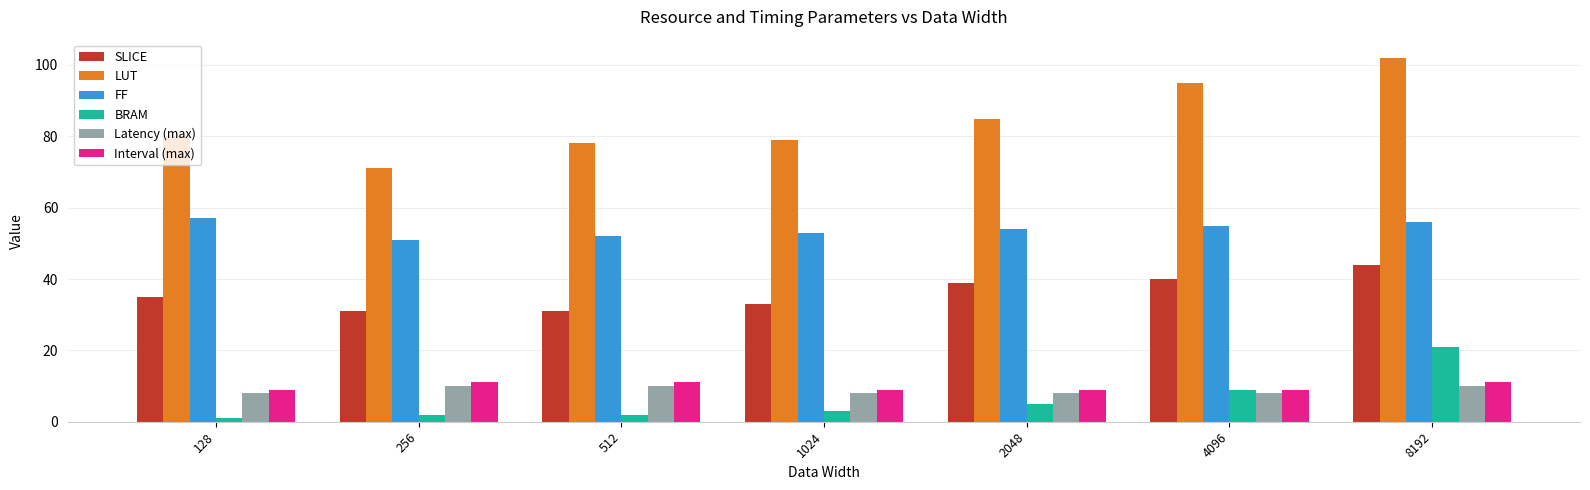

Are the bars grouped side by side (vs. stacked)?

Yes